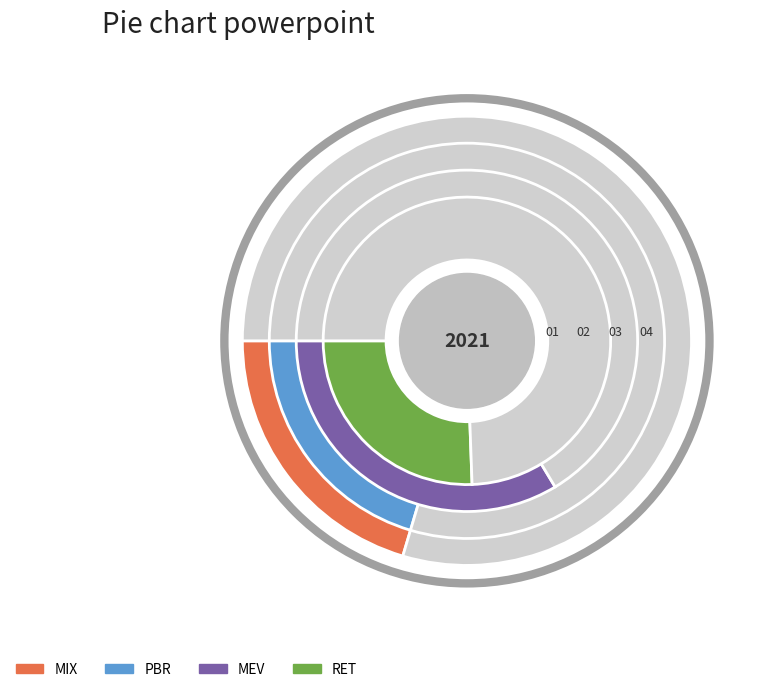

Combined, do PBR and MIX account for over 50%?

No